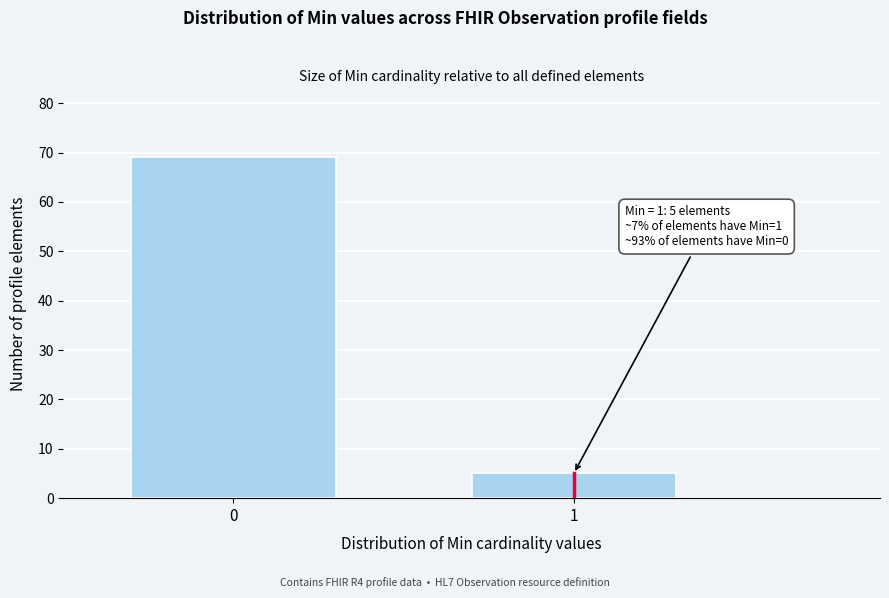

Reading left to right, extract all data points from this chart.

69	5